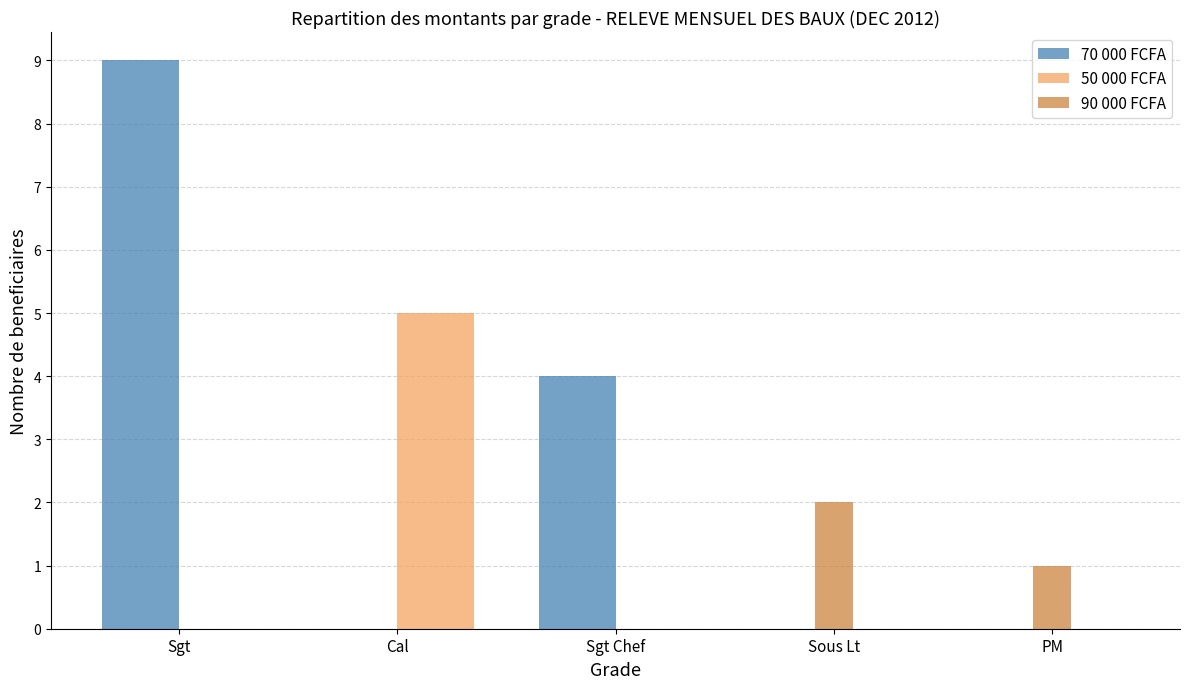

At which category does the chart reach its peak across all series?

Sgt